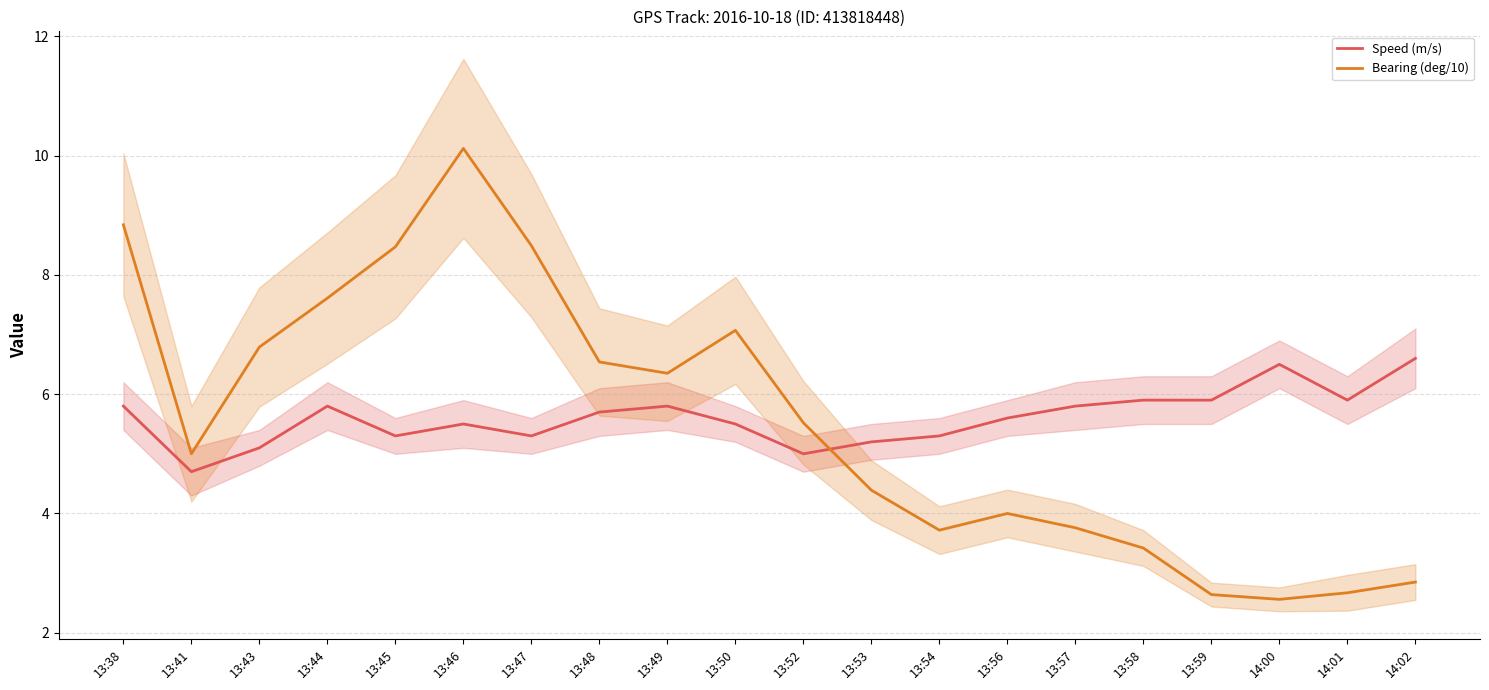

Is it true that Speed (m/s) equals 9.9 at 13:49?

False